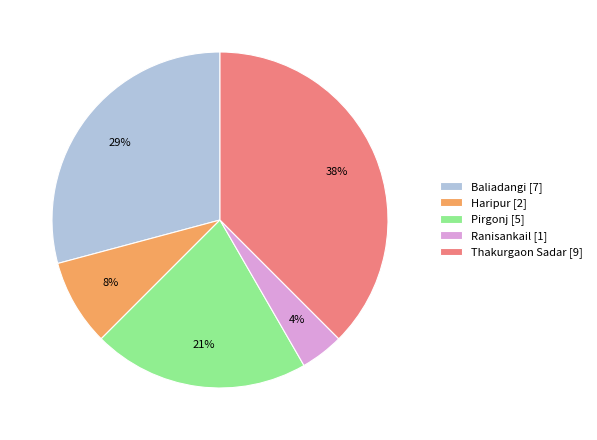

How many segments does this pie chart have?

5